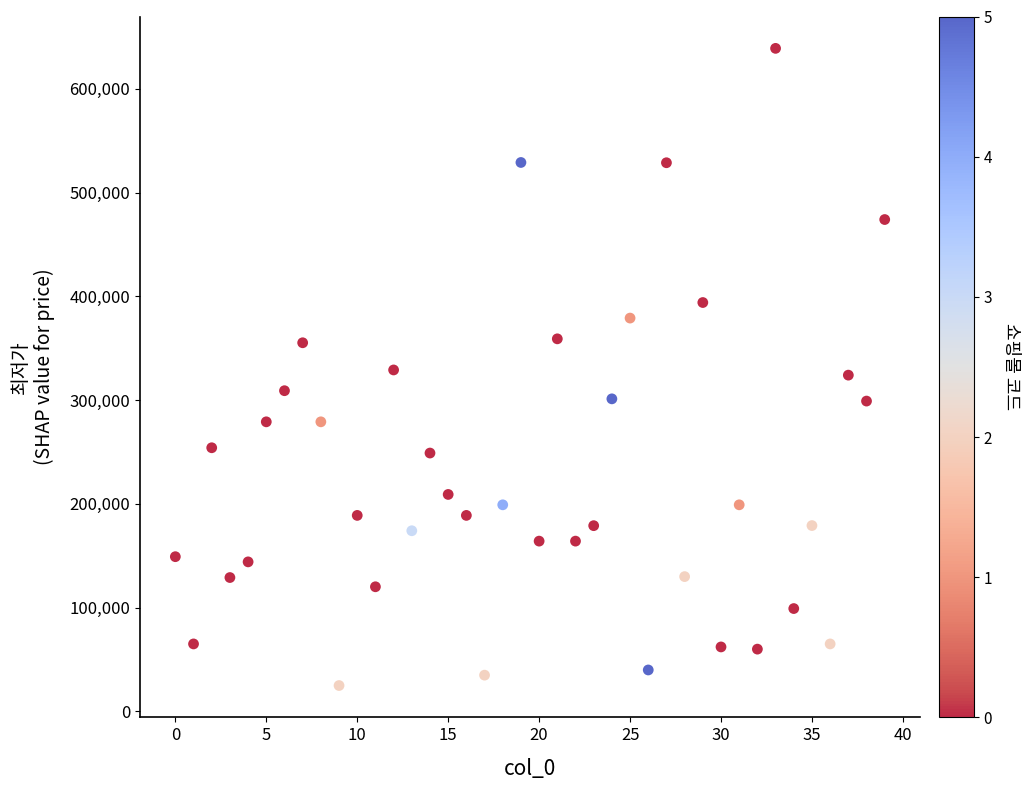

What is the range of Y values (max minus min)?

614200